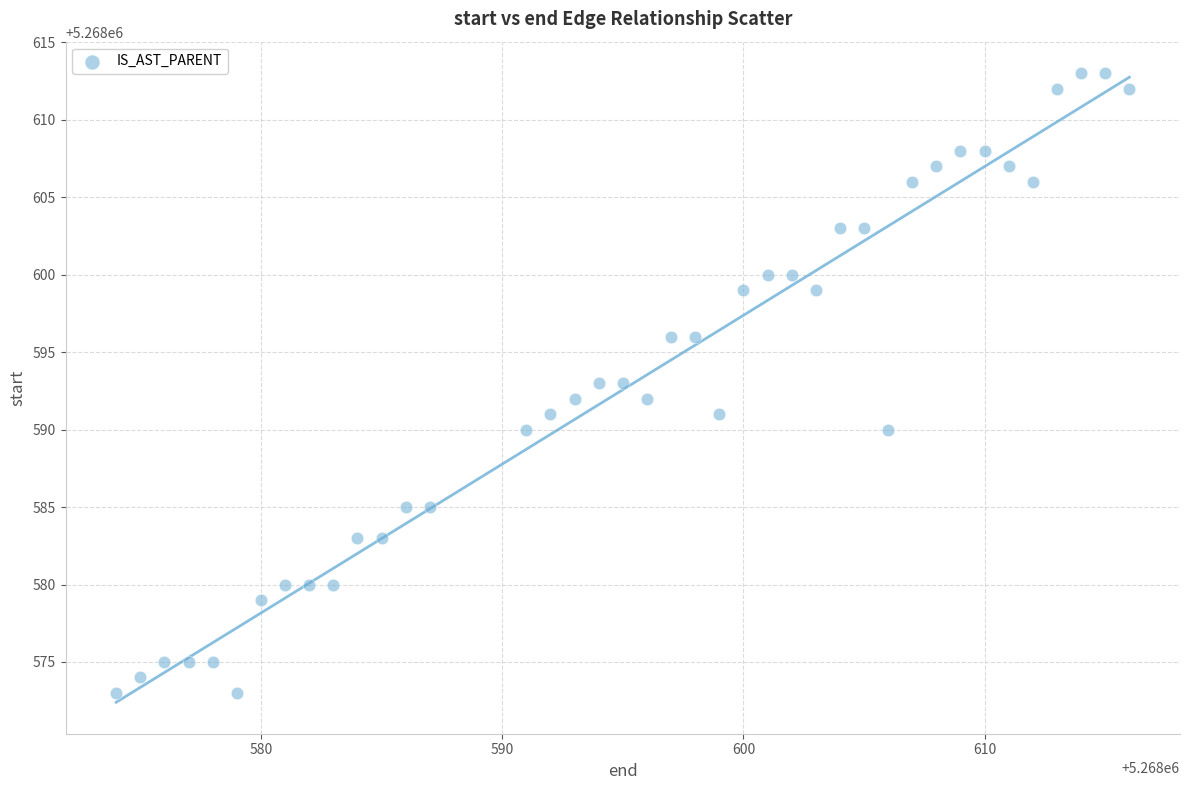

What is the range of X values (max minus min)?

42